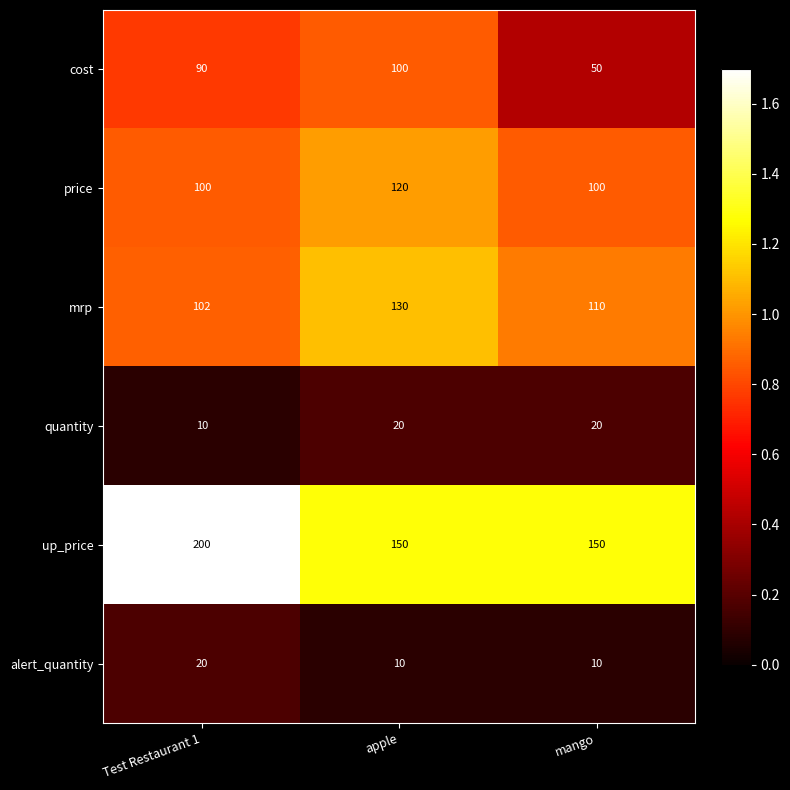

What is the highest value of the cost series?

100